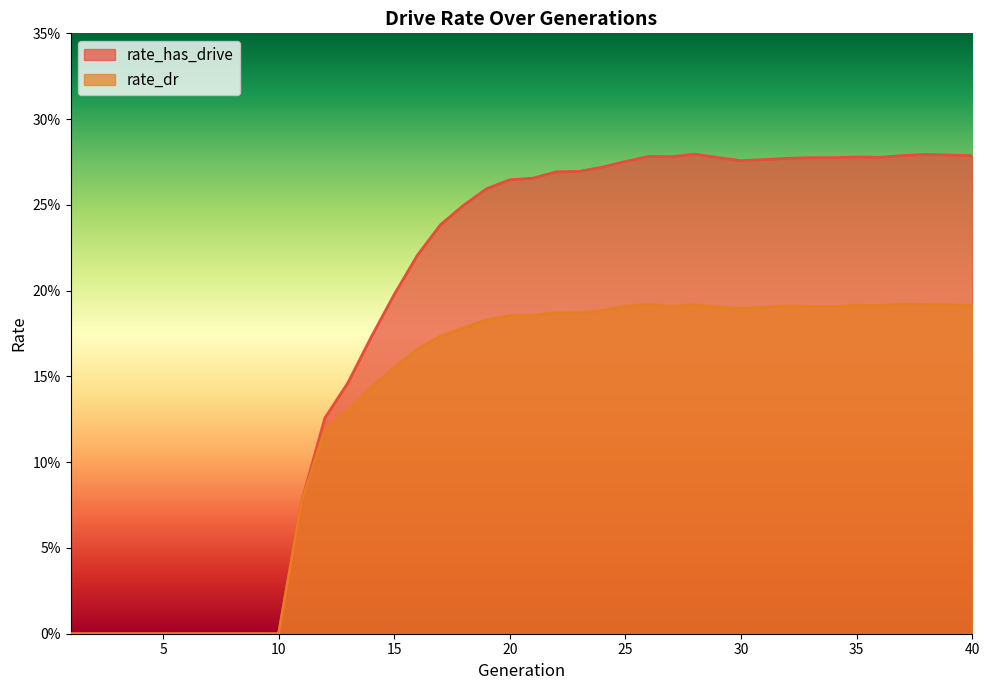

True or false: rate_has_drive has more than 0 points higher than both neighbors.

True